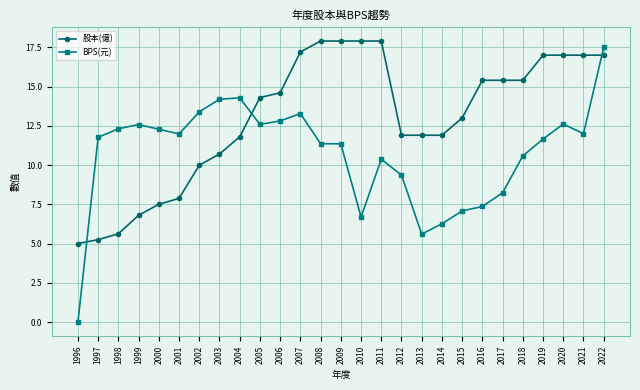

What is the maximum value shown in the chart?

17.9